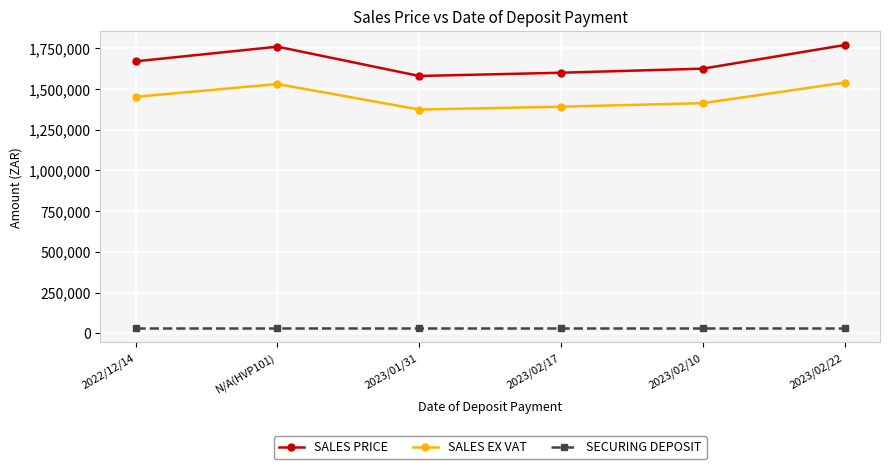

True or false: SALES EX VAT has more than 2 interior local peaks.

False